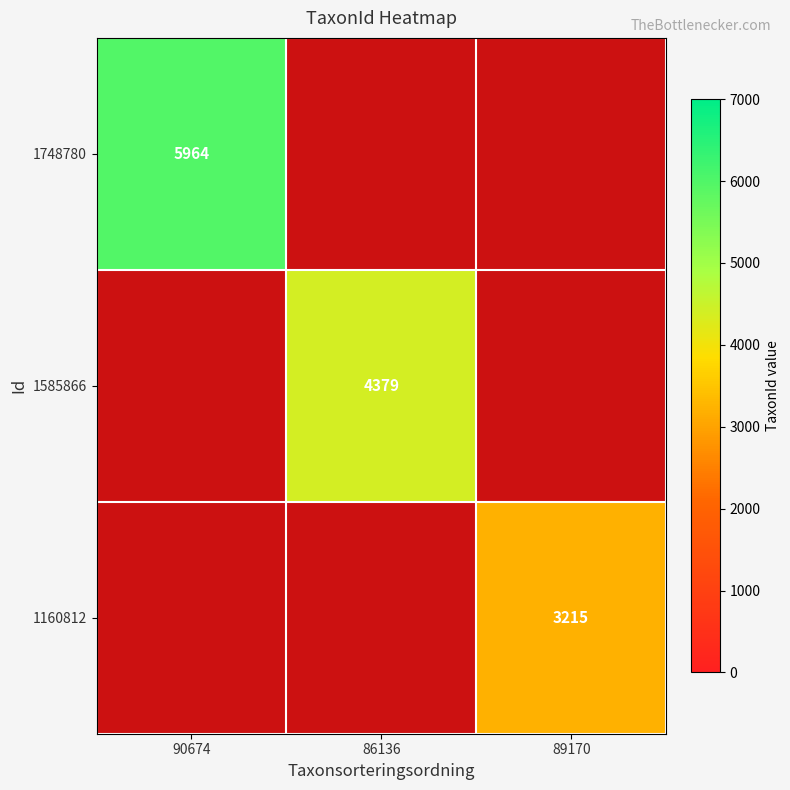

Is it true that 1748780 equals 5964 at 90674?

True